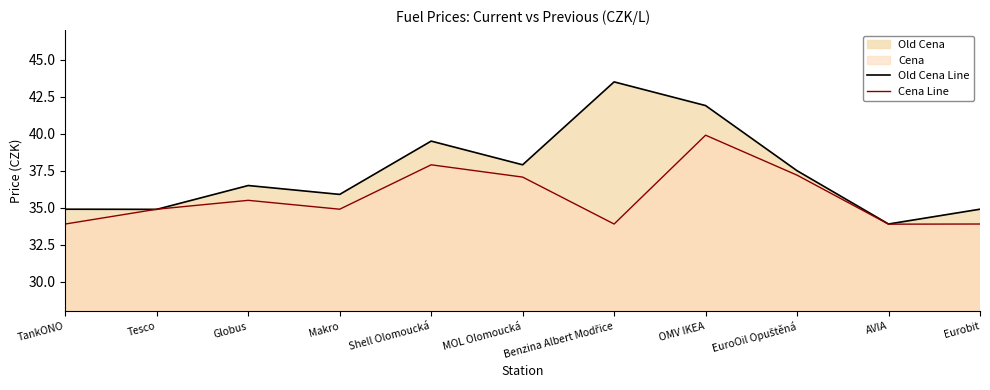

Which has a higher value, Eurobit or Shell Olomoucká?

Shell Olomoucká